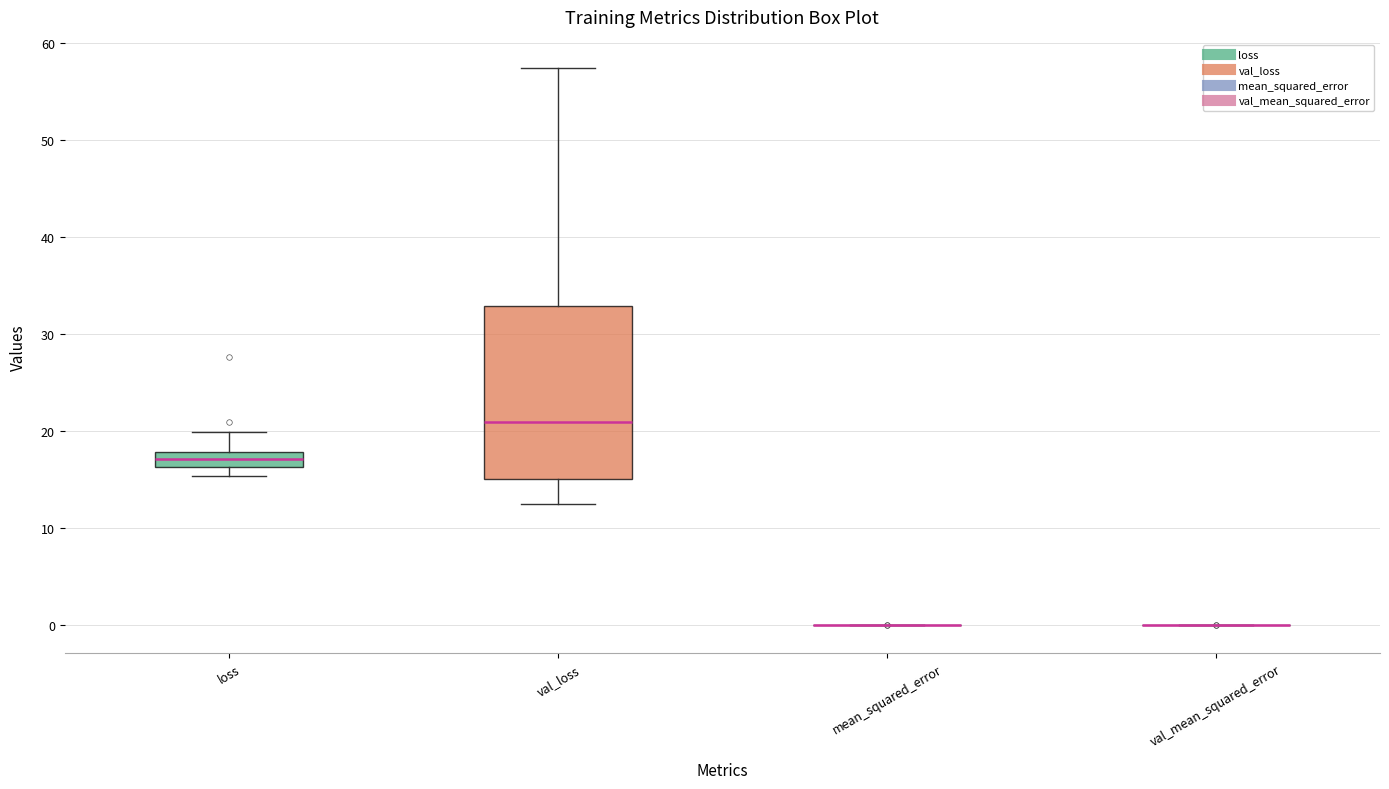

Which box is the tallest, from its lower edge to its upper edge?

val_loss